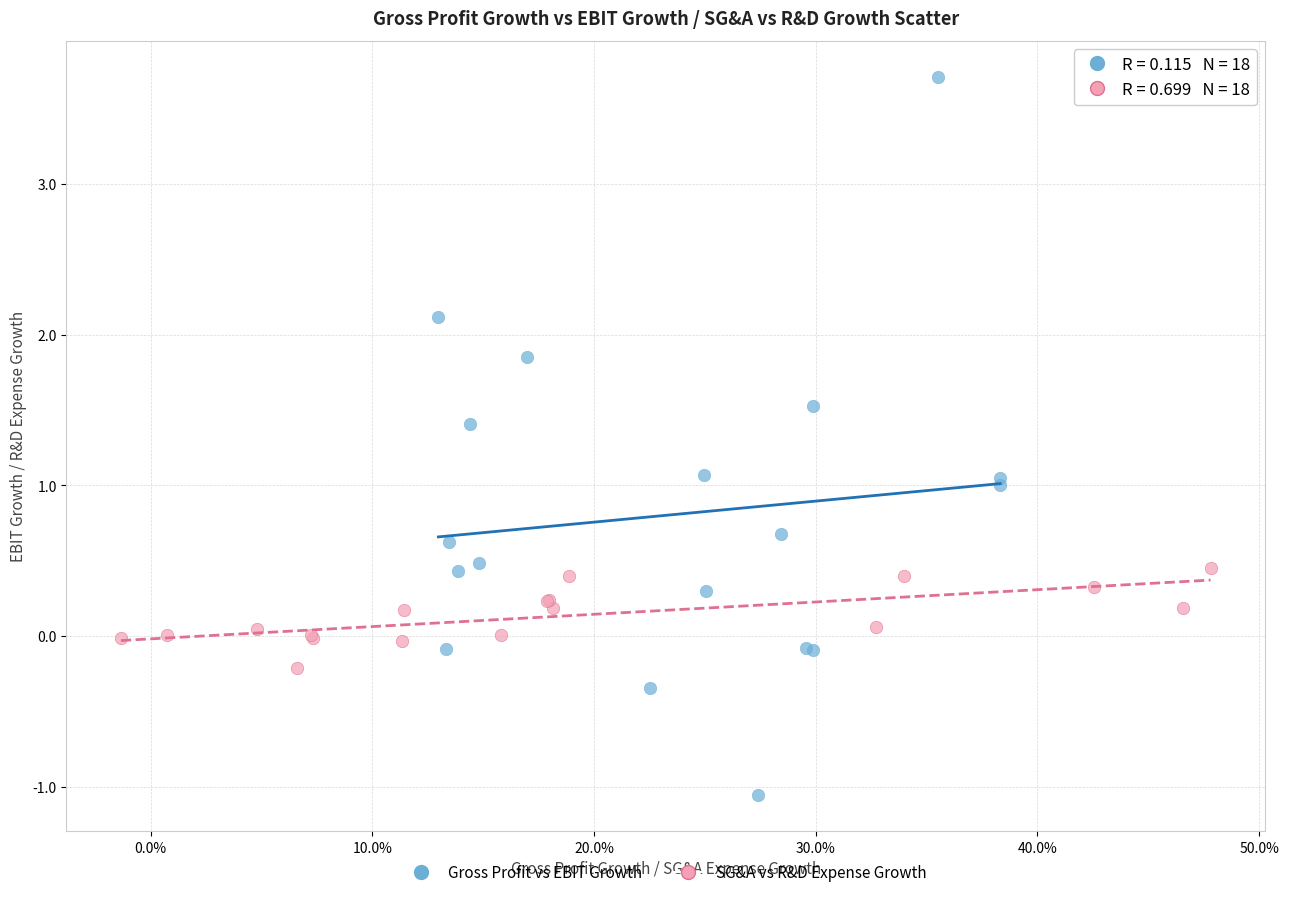

Which series reaches the maximum Y coordinate?

Gross Profit vs EBIT Growth